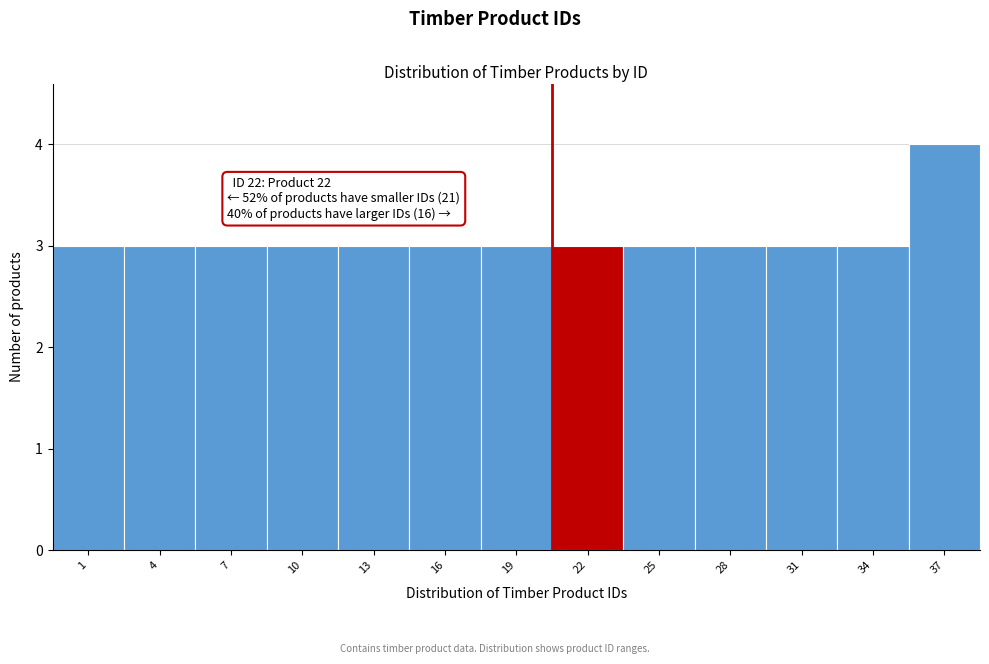

Reading left to right, what are all the values shown in this chart?

1=3	4=3	7=3	10=3	13=3	16=3	19=3	22=3	25=3	28=3	31=3	34=3	37=4